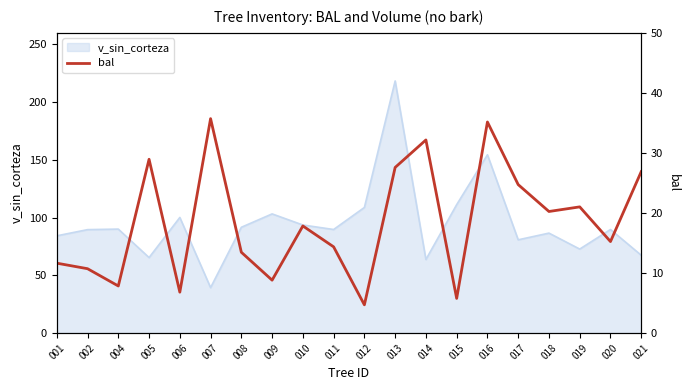

How many lines are shown in the chart?

1